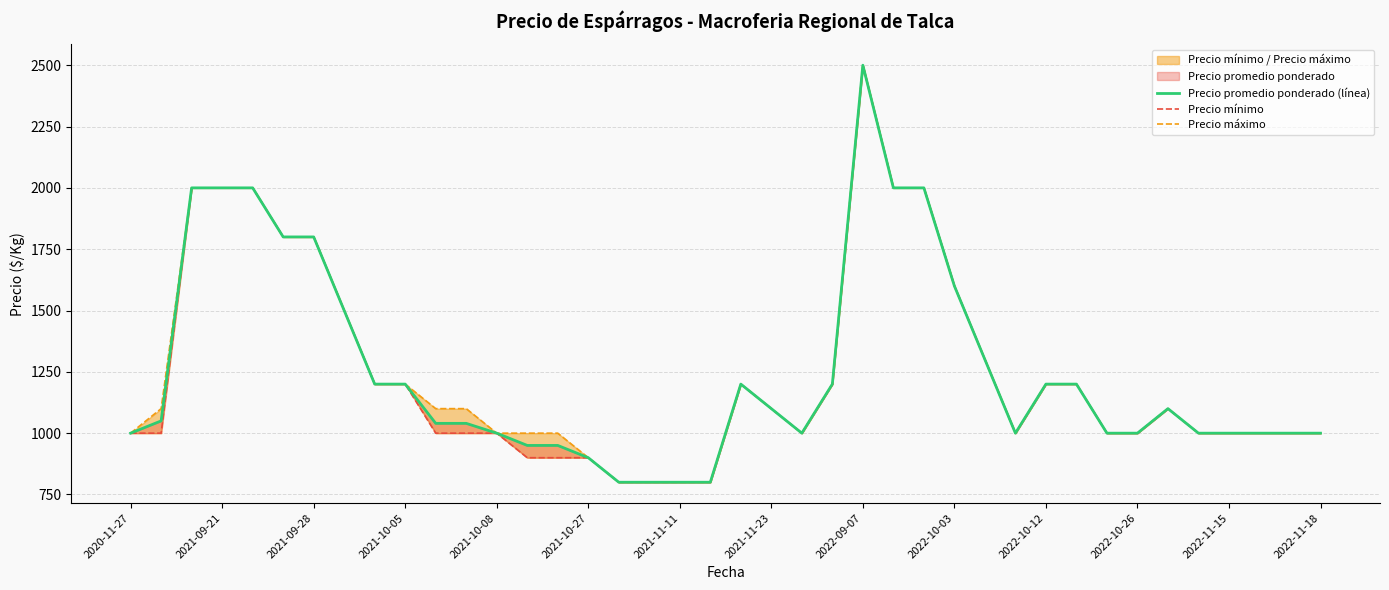

At 2022-10-12, list the series in order from smallest to largest.

Precio promedio ponderado (línea), Precio mínimo, Precio máximo